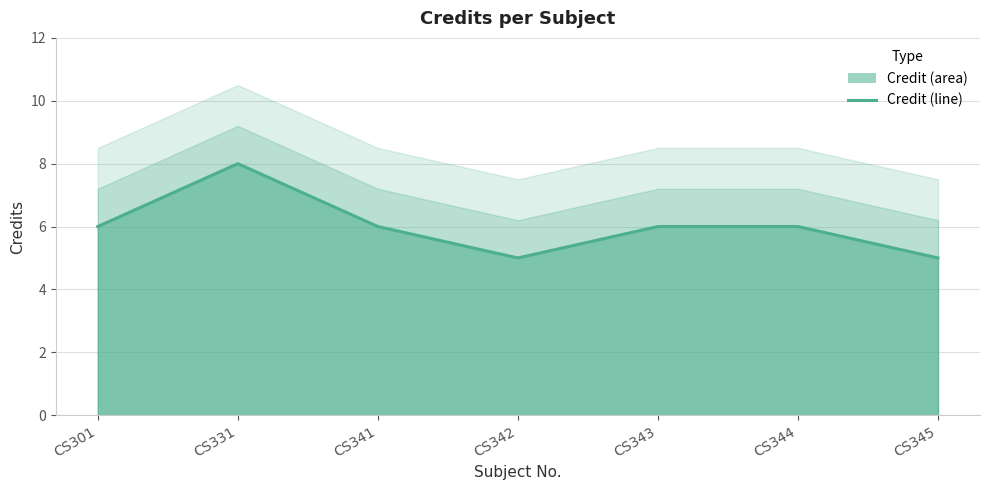

Does the chart display data point markers on the line(s)?

No